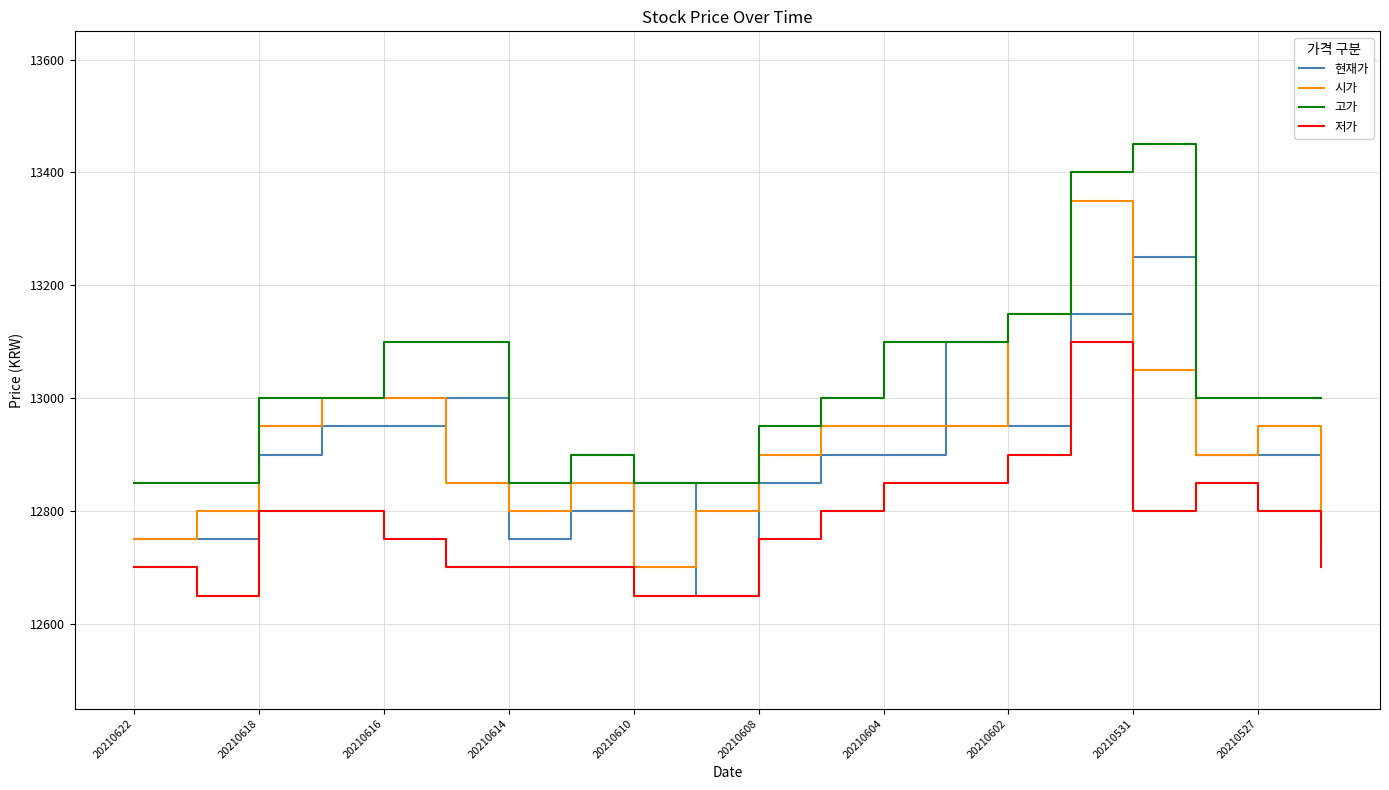

Reading left to right, extract all data points from this chart.

현재가: 12750	12750	12900	12950	12950	13000	12750	12800	12850	12650	12850	12900	12900	13100	12950	13150	13250	12900	12900	12900
시가: 12750	12800	12950	13000	13000	12850	12800	12850	12700	12800	12900	12950	12950	12950	13150	13350	13050	12900	12950	12750
고가: 12850	12850	13000	13000	13100	13100	12850	12900	12850	12850	12950	13000	13100	13100	13150	13400	13450	13000	13000	13000
저가: 12700	12650	12800	12800	12750	12700	12700	12700	12650	12650	12750	12800	12850	12850	12900	13100	12800	12850	12800	12700